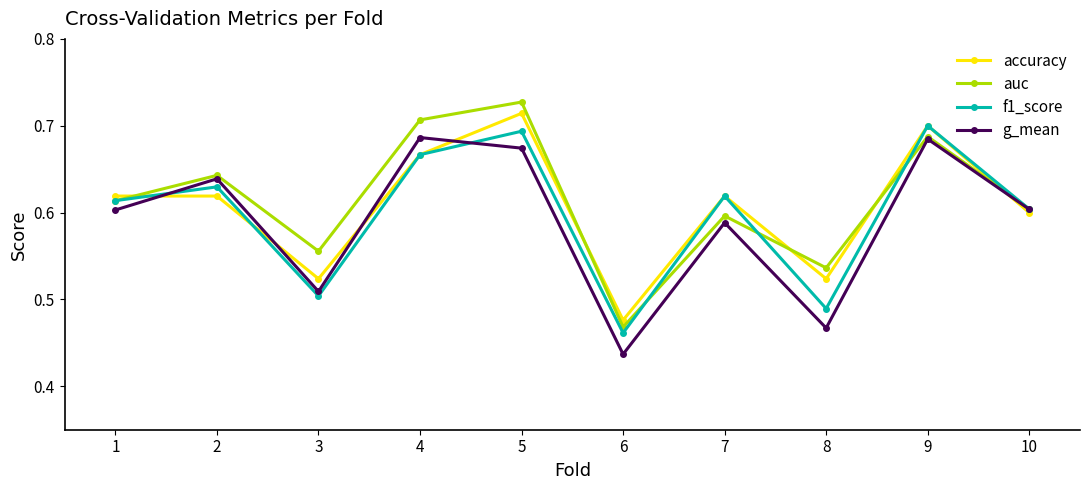

In g_mean, how many points are higher than both neighbors (excluding endpoints)?

4